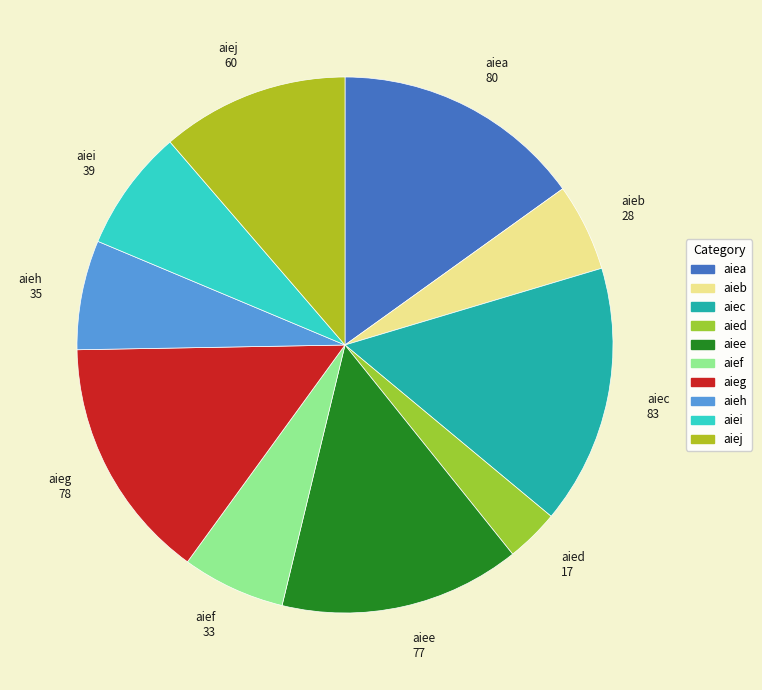

Is there a majority slice in this chart?

No